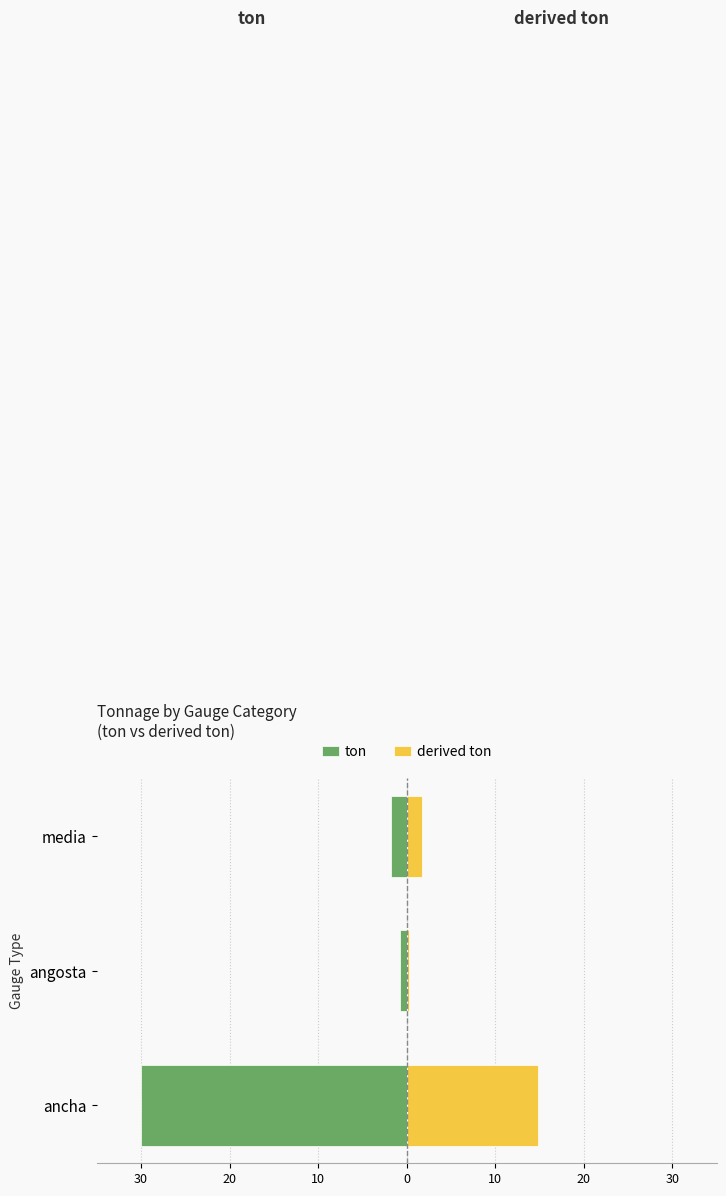

Reading left to right, transcribe all the data shown in this chart.

ton: -30.0	-0.7	-1.7
derived ton: 14.9	0.2	1.7